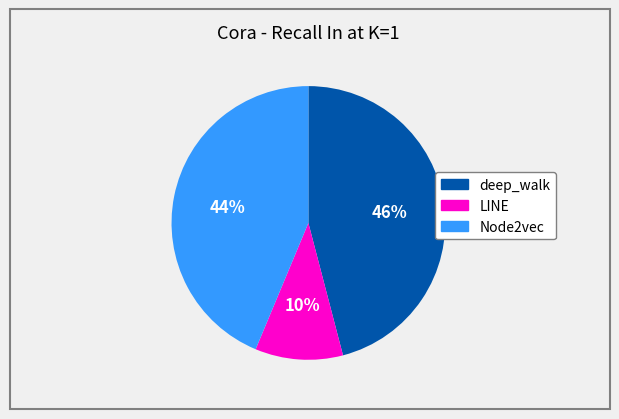

How many slices are in this pie chart?

3